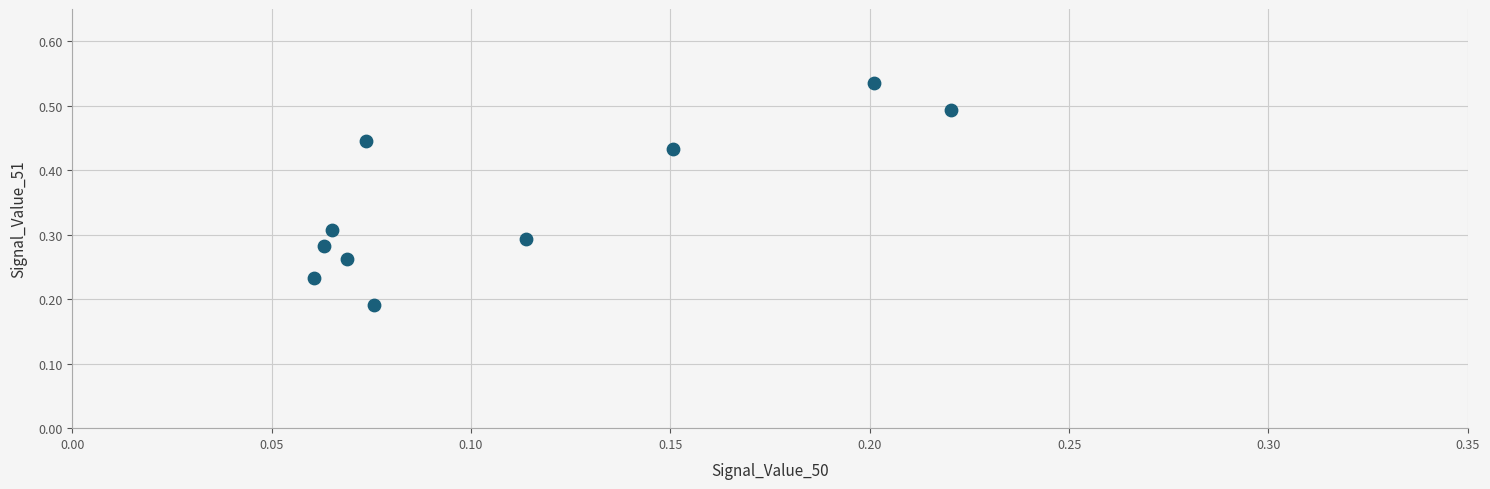

Count the number of points in this scatter plot.

10